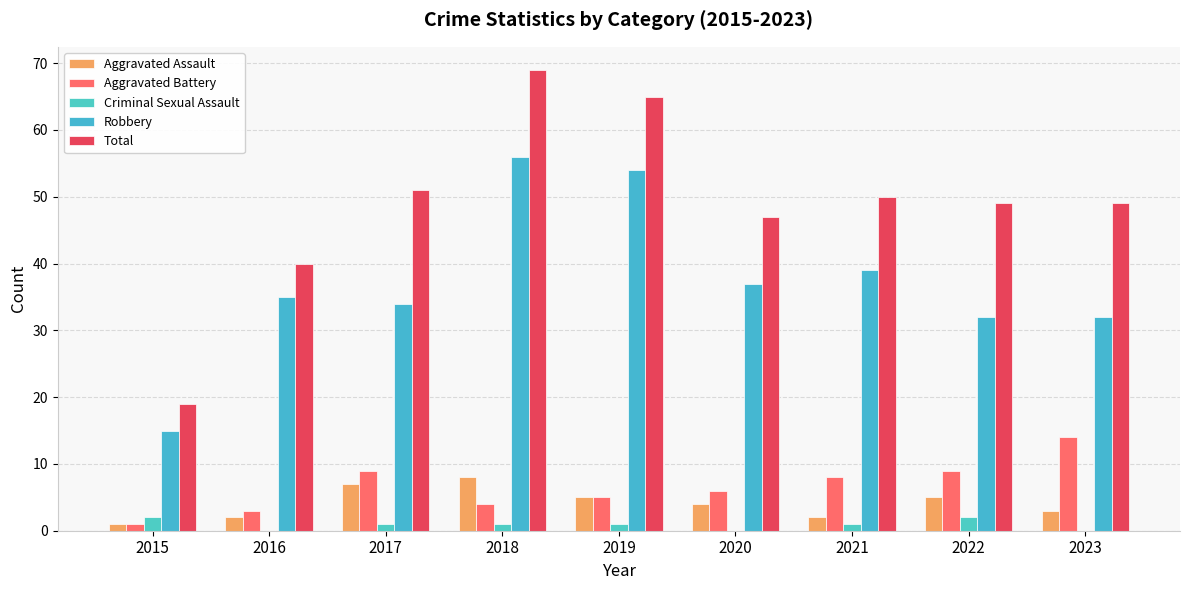

How many distinct data groups are displayed?

5